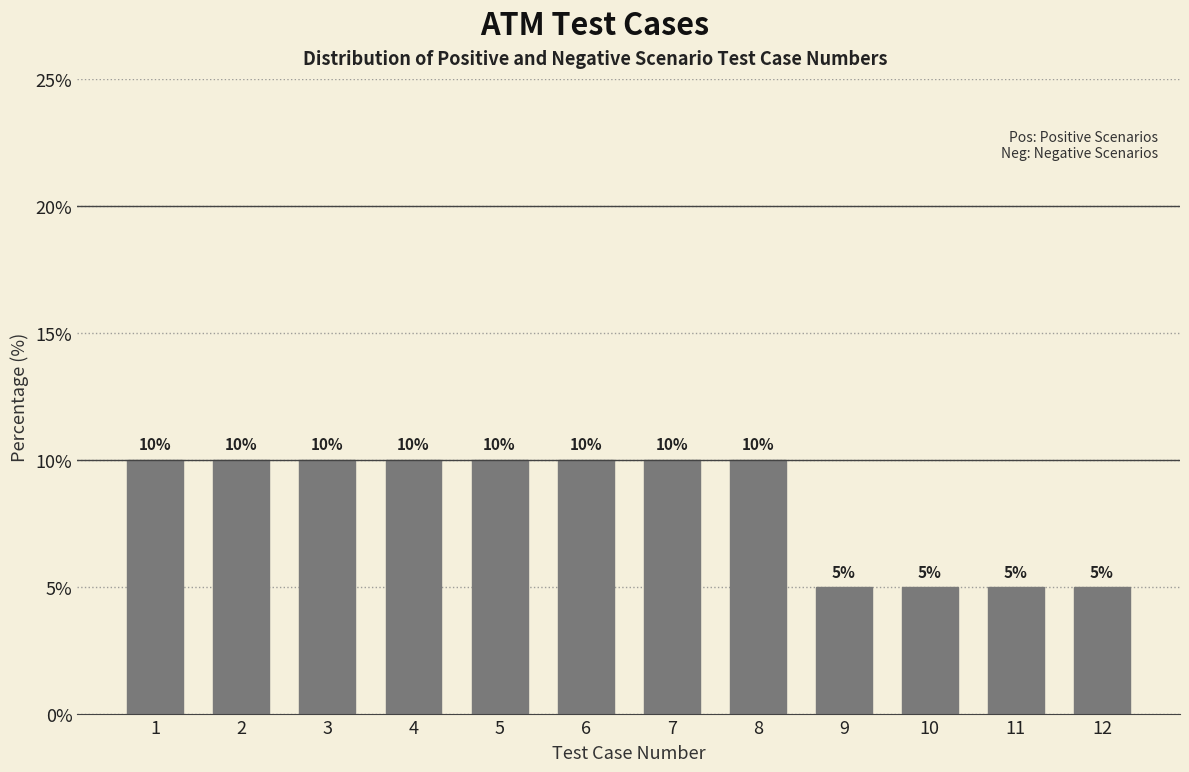

Reading right to left, what are all the values shown in this chart?

5	5	5	5	10	10	10	10	10	10	10	10